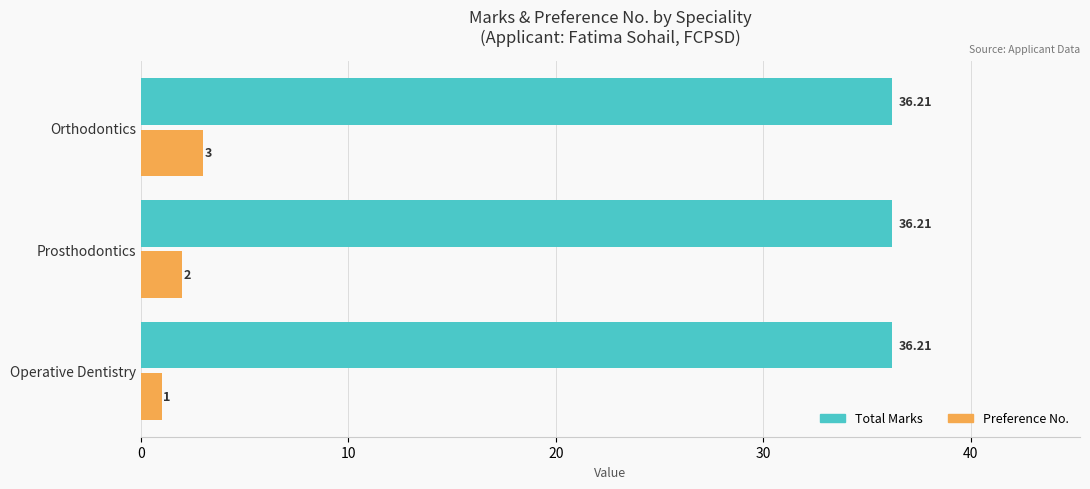

Rank the series by their average value, from lowest to highest.

Preference No., Total Marks